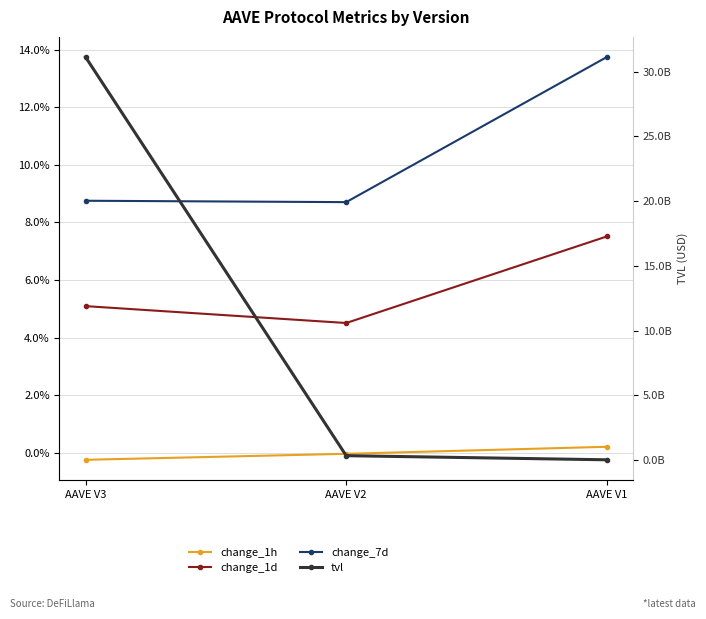

Is it true that change_1d equals 5.1 at AAVE V3?

True